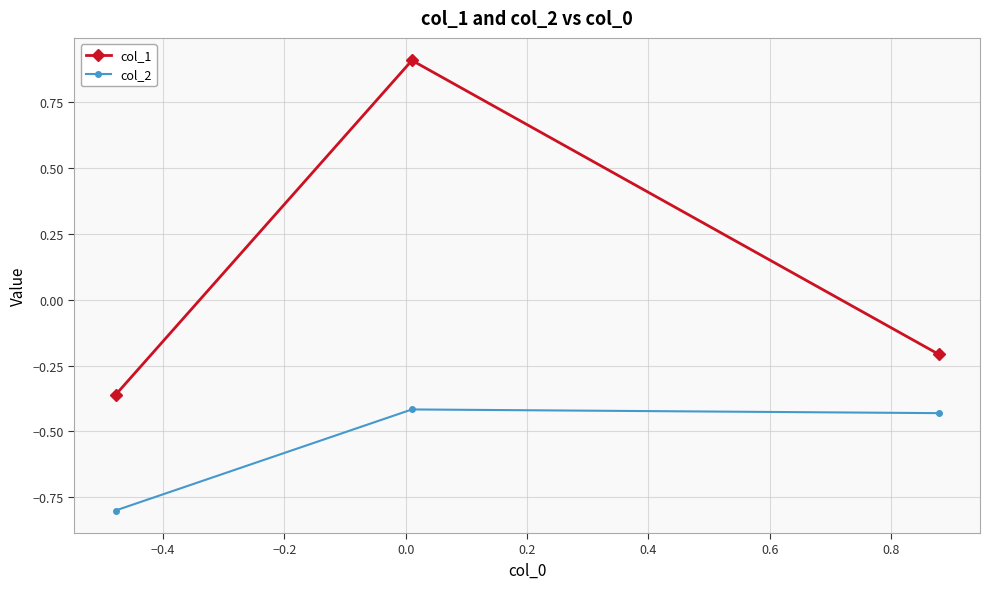

What is the sum of all col_1 values?

0.3